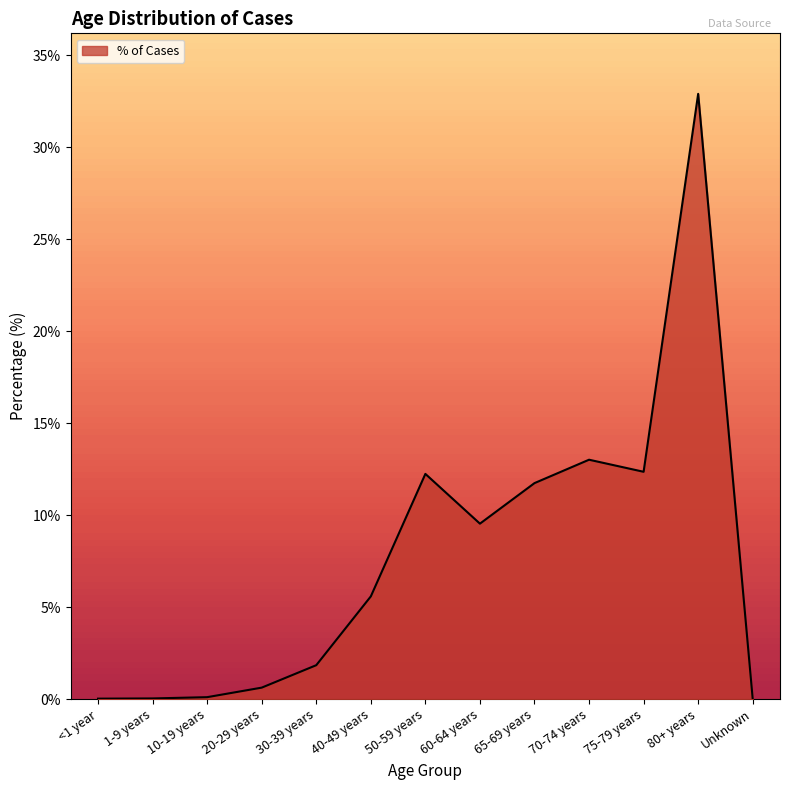

Does the chart display data point markers on the line(s)?

No